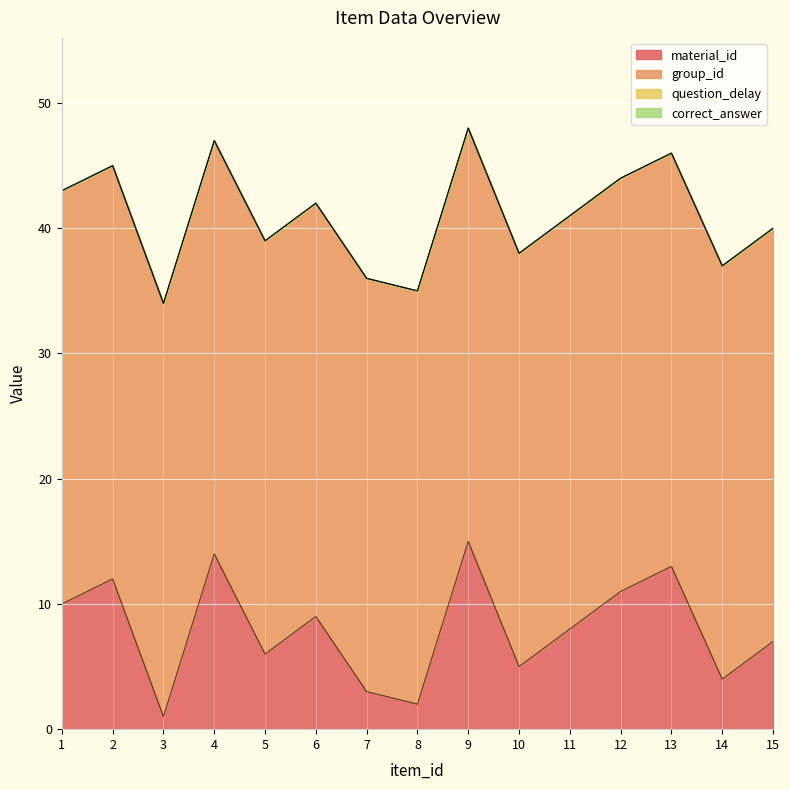

Reading left to right, transcribe all the data shown in this chart.

material_id: 10	12	1	14	6	9	3	2	15	5	8	11	13	4	7
group_id: 33	33	33	33	33	33	33	33	33	33	33	33	33	33	33
question_delay: 0	0	0	0	0	0	0	0	0	0	0	0	0	0	0
correct_answer: 0	0	0	0	0	0	0	0	0	0	0	0	0	0	0